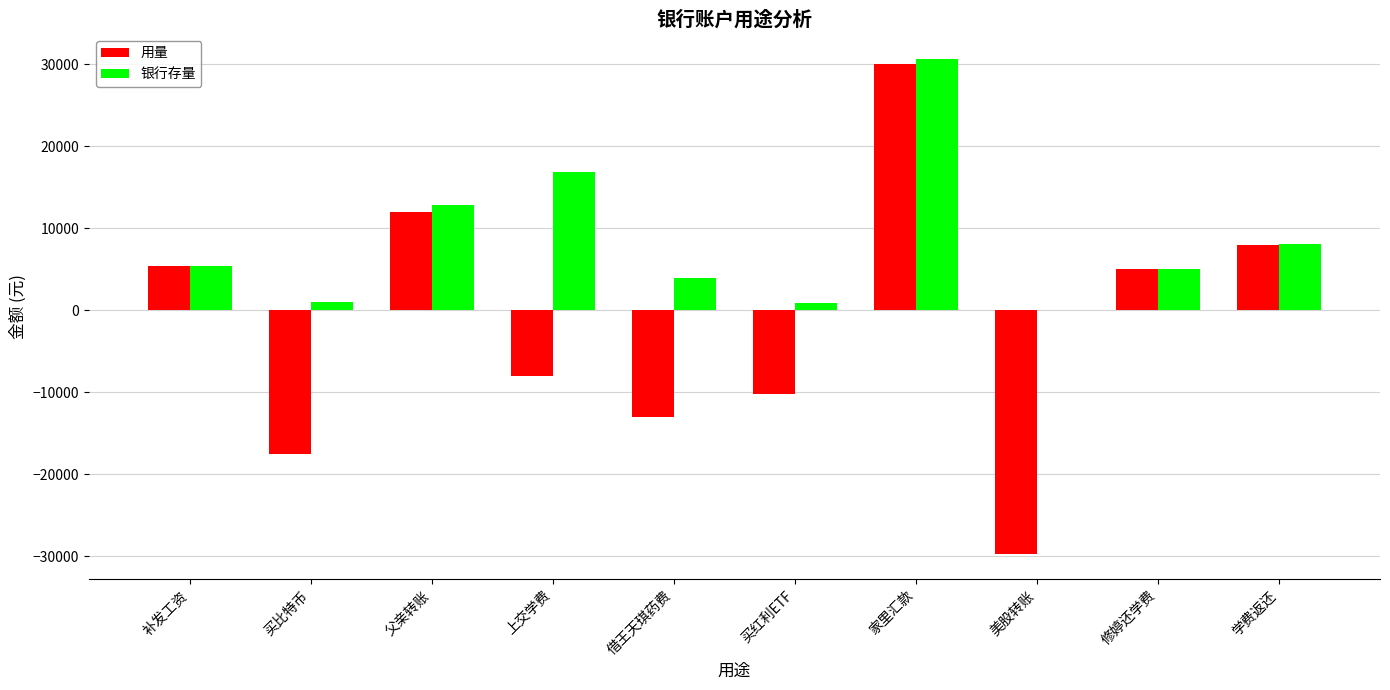

What is the maximum value shown in the chart?

30700